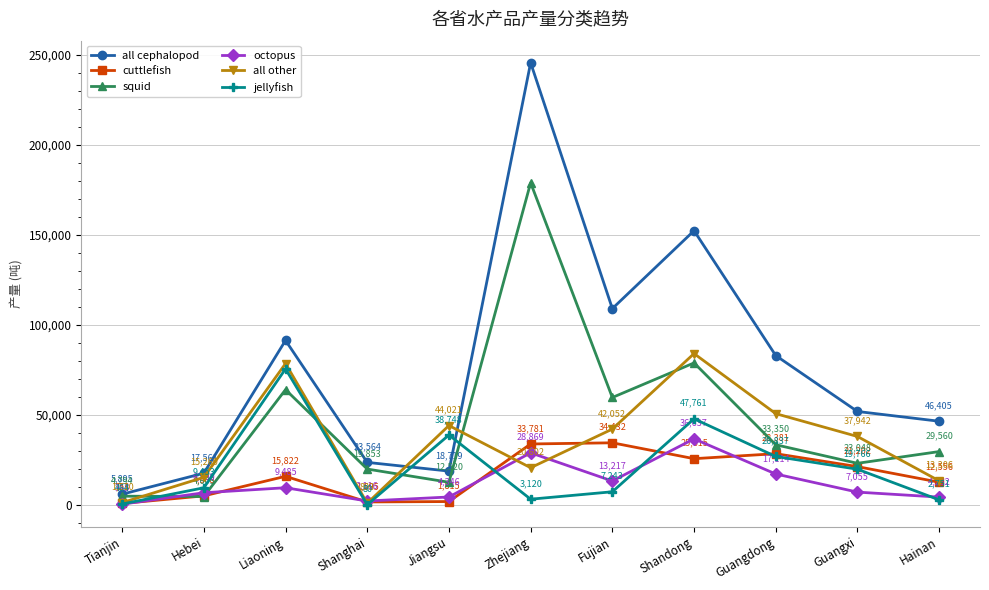

Reading right to left, extract all data points from this chart.

all cephalopod: 46405	51825	82872	152192	108947	245433	18719	23564	91277	17561	5895
cuttlefish: 12556	21202	28381	25615	34432	33781	1815	1595	15822	4968	753
squid: 29560	23048	33350	78783	59586	178781	12520	19853	63938	4603	4794
octopus: 4282	7055	17114	36637	13217	28869	4346	2116	9485	6700	348
all other: 13306	37942	50620	83964	42052	20602	44021	893	78430	15260	1210
jellyfish: 2751	19766	26837	47761	7243	3120	38748	80	75469	9453	464